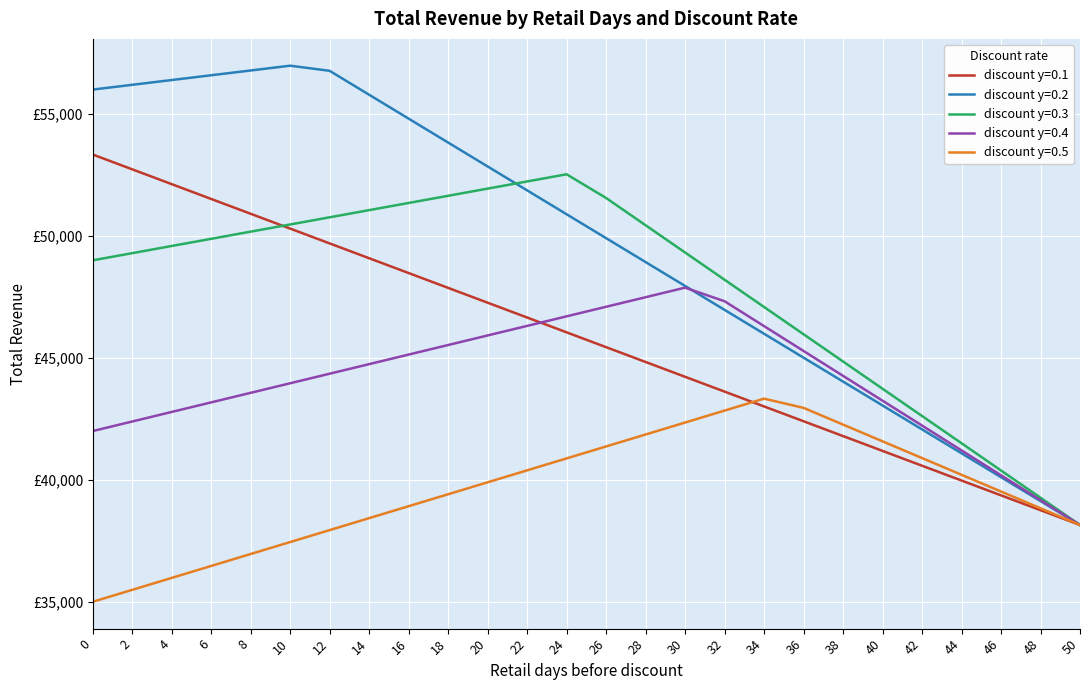

Does the chart have visible grid lines?

Yes